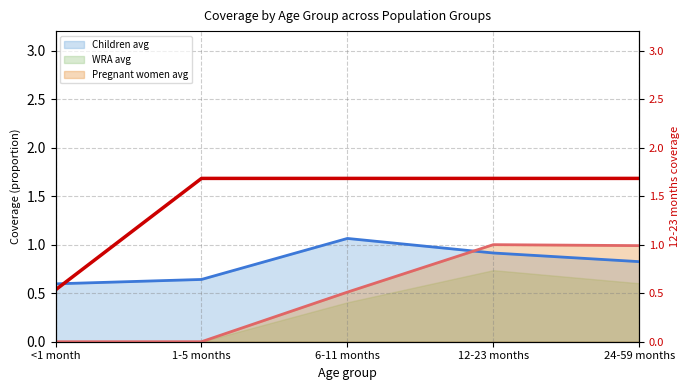

Which label corresponds to the largest value in the chart?

1-5 months